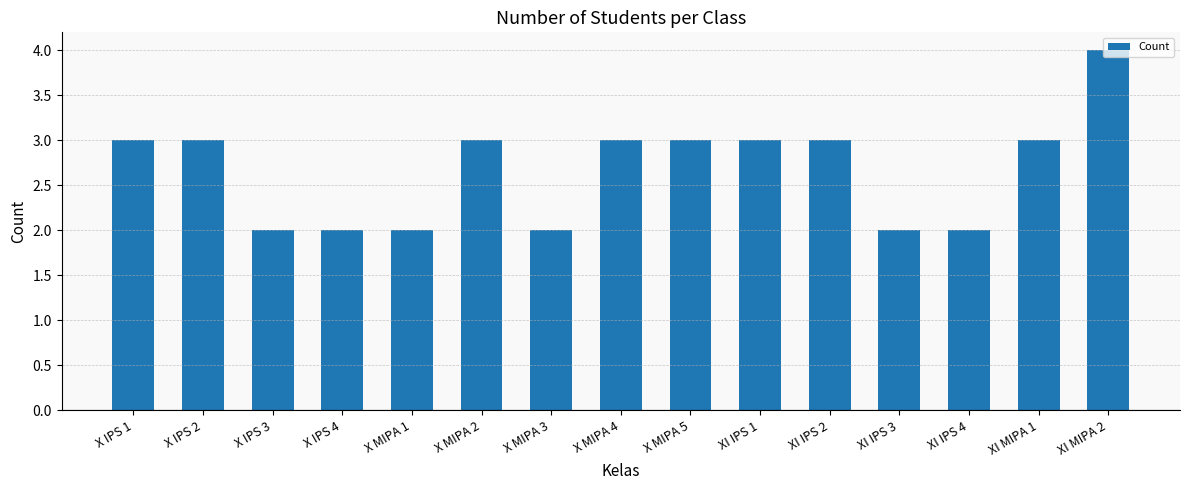

Which has a higher value, XI IPS 1 or X MIPA 1?

XI IPS 1